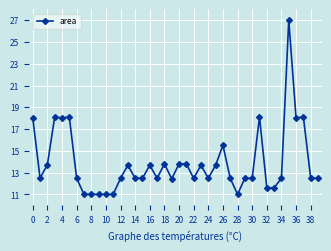

What is the difference between the maximum and minimum values?

16.0